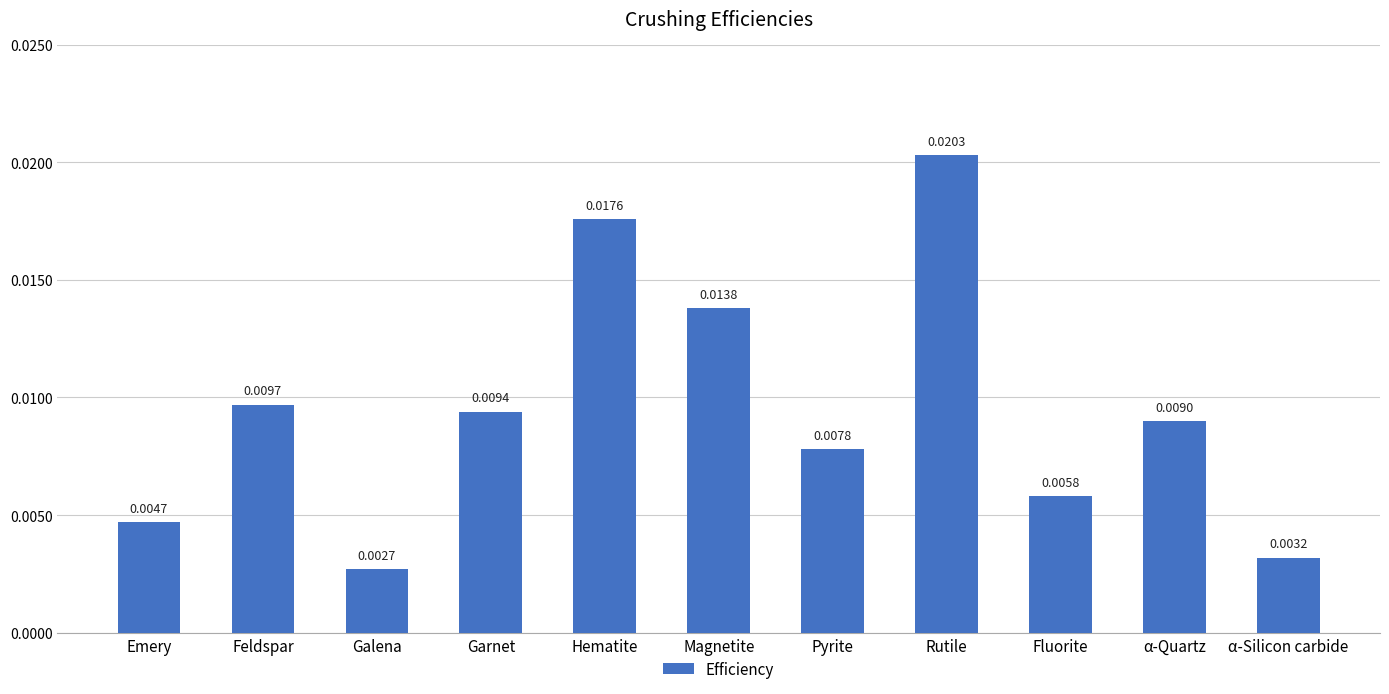

What is the label of the 10th bar from the left?

α-Quartz